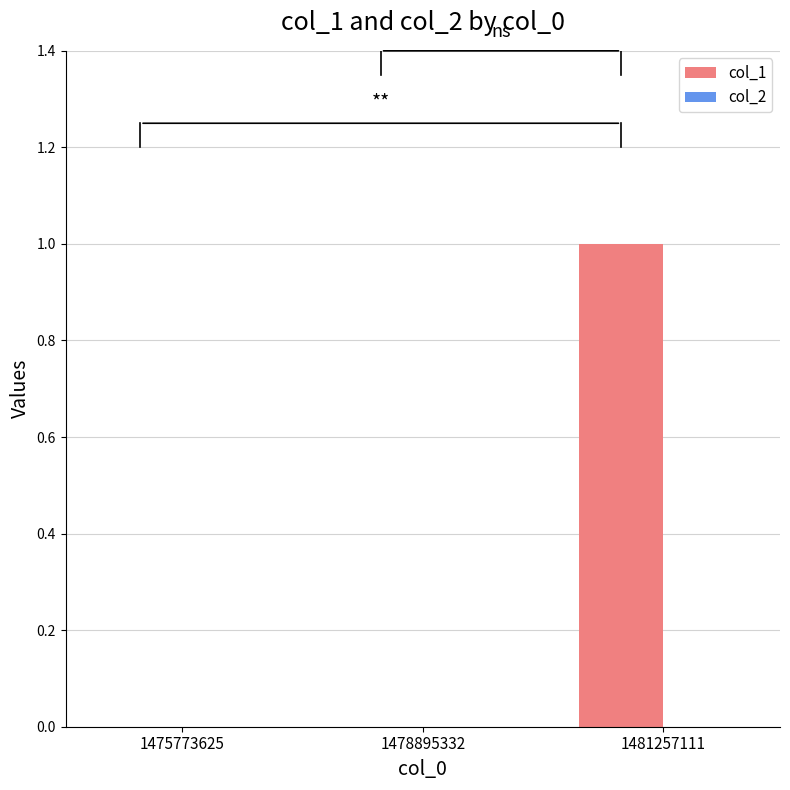

Are the bars horizontal?

No